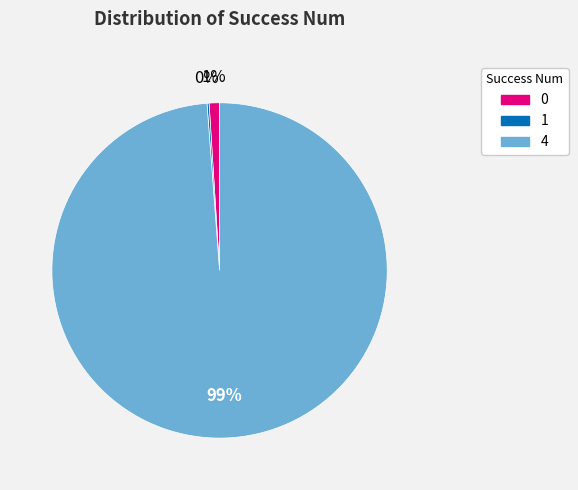

Which has a higher value, 0 or 4?

4